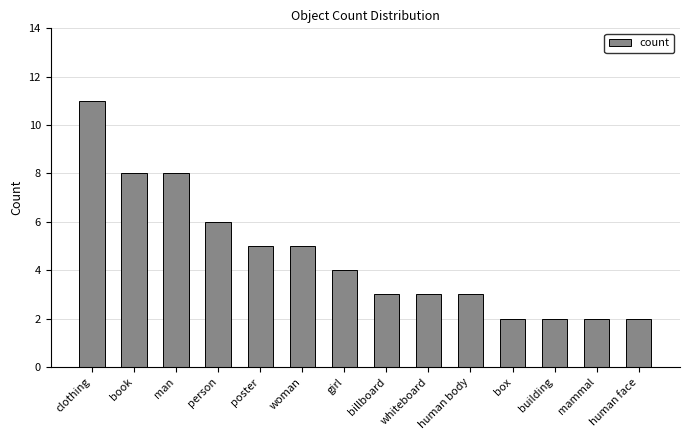

What is the change in value from man to woman?

-3